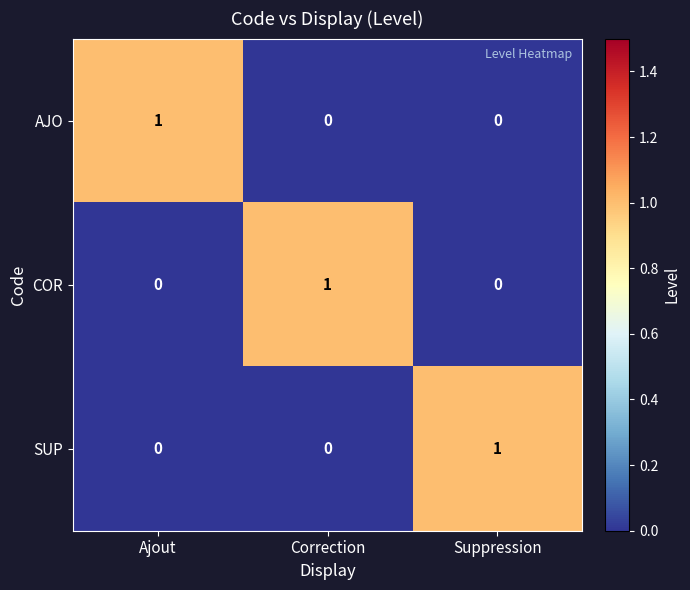

At how many categories does at least one series exceed 0?

3